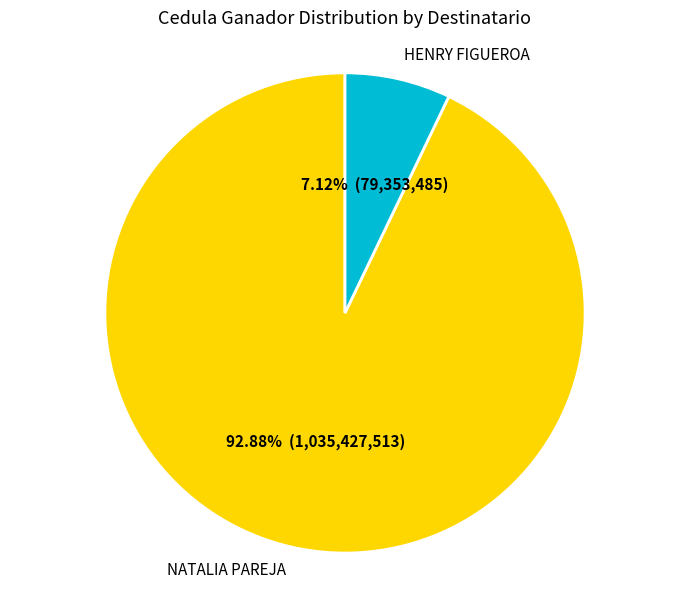

Which slice represents more than half of the pie?

NATALIA PAREJA